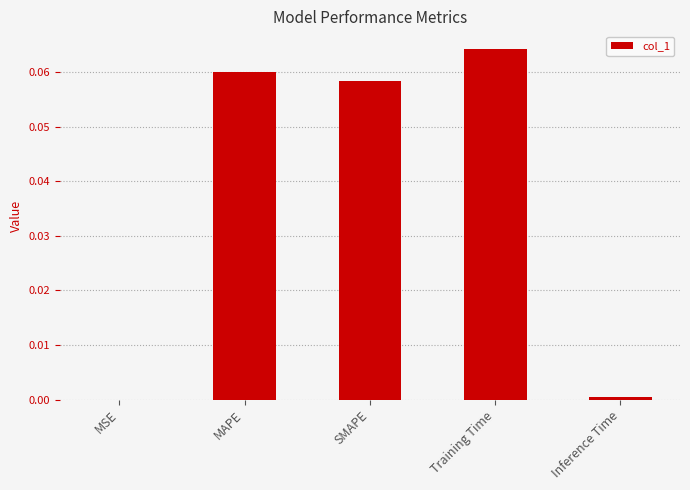

The chart shows a value of 0.0 at SMAPE. True or false?

False